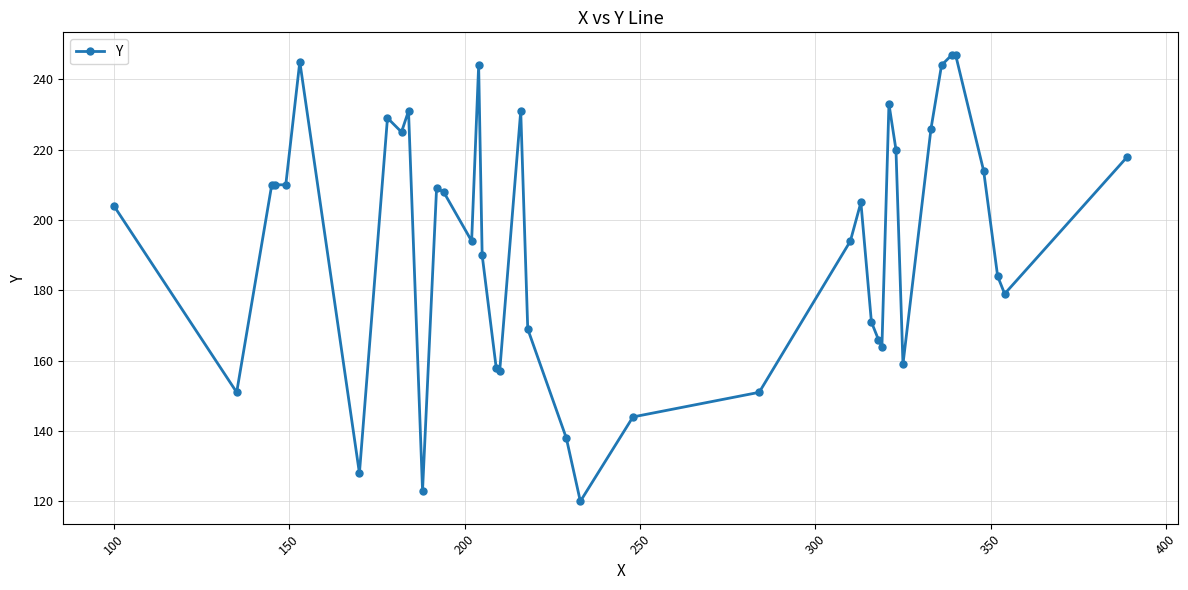

What is the minimum value shown in the chart?

120